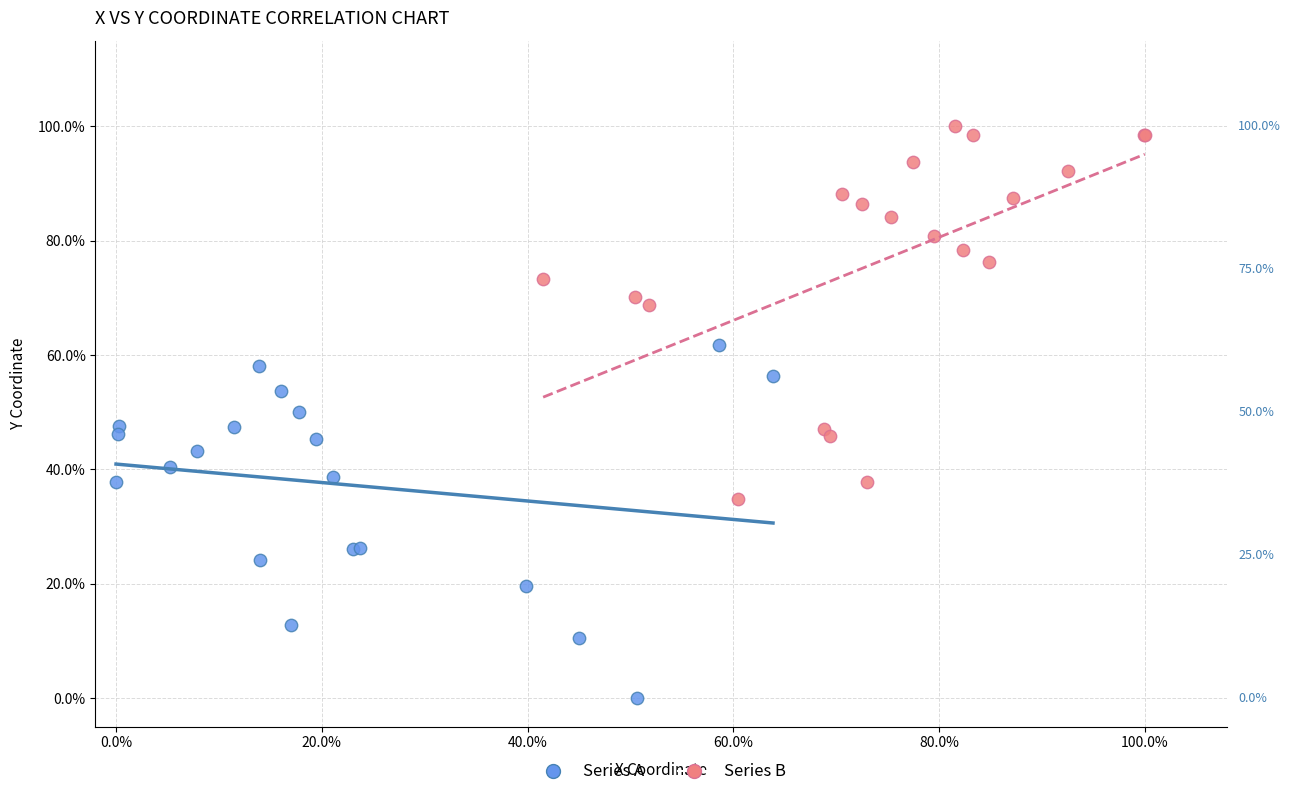

What are all the series names shown in the legend?

Series A, Series B